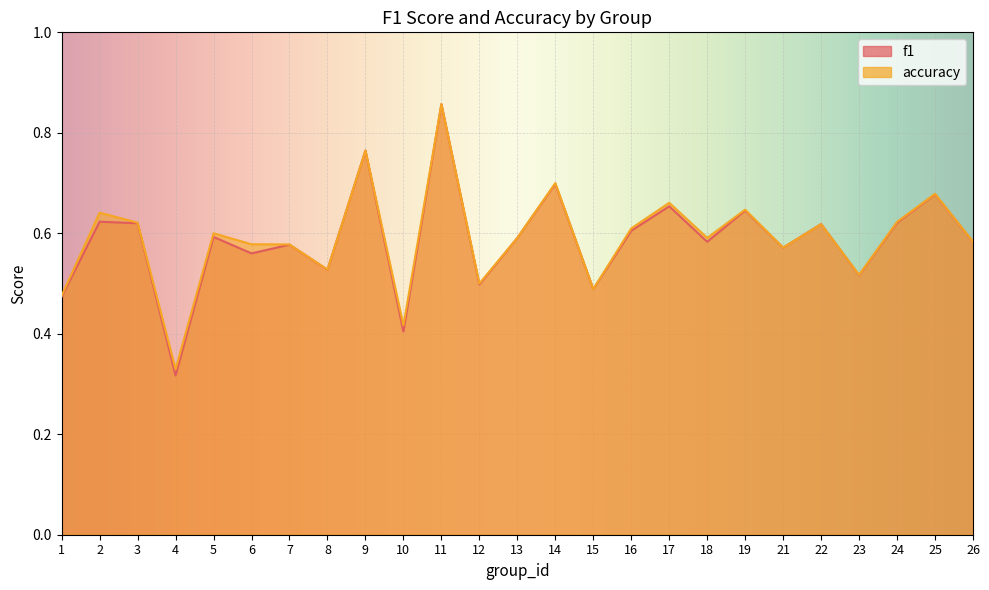

The value of f1 at 6 is 1.0. True or false?

False